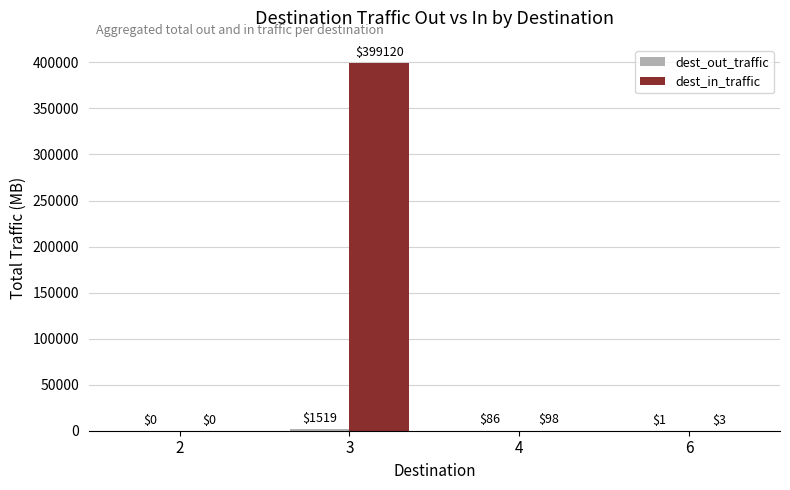

What is the spread (max minus min) of values at 2?

0.1